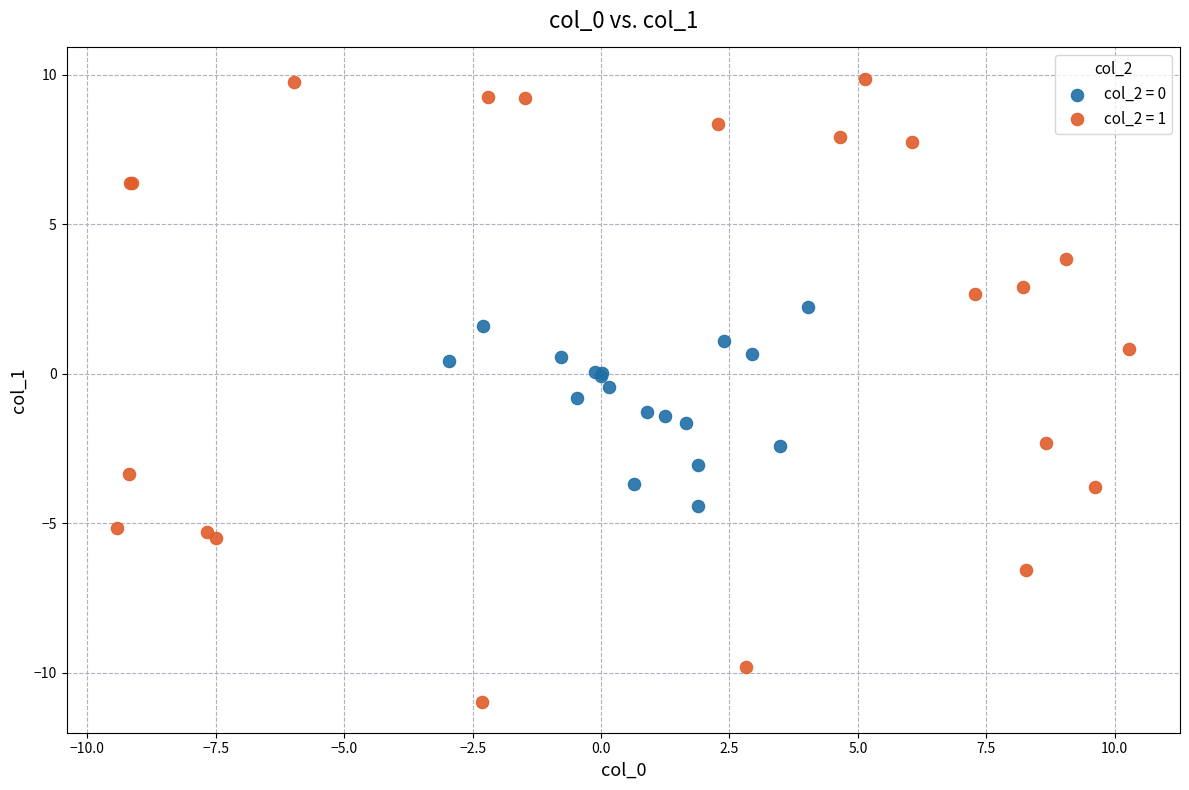

Which series reaches the minimum Y coordinate?

col_2 = 1